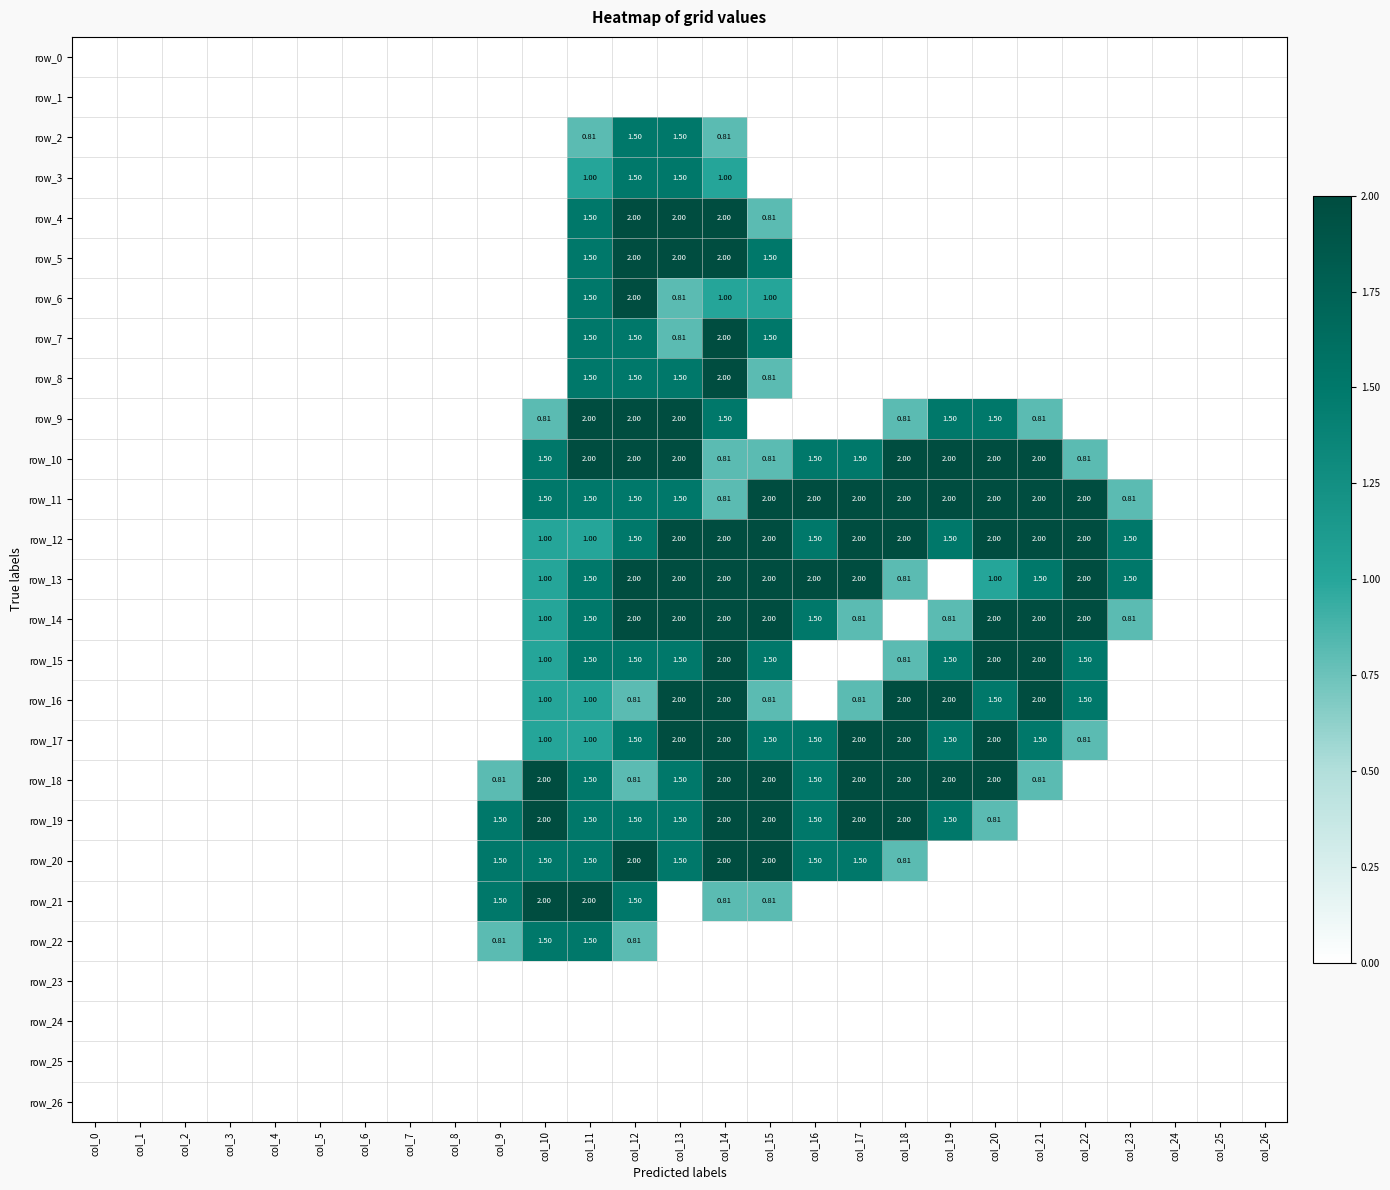

At which label is row_13 closest to 1?

col_10